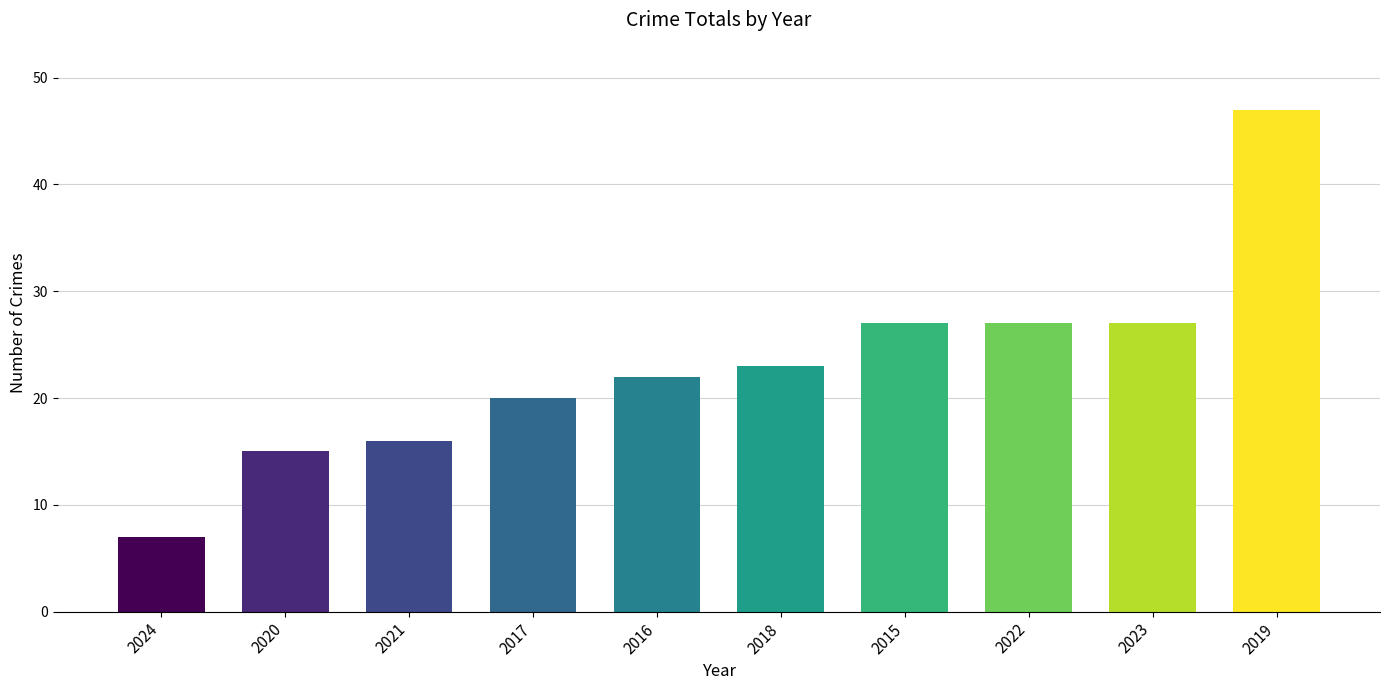

What is the value of the 4th bar from the left?

20